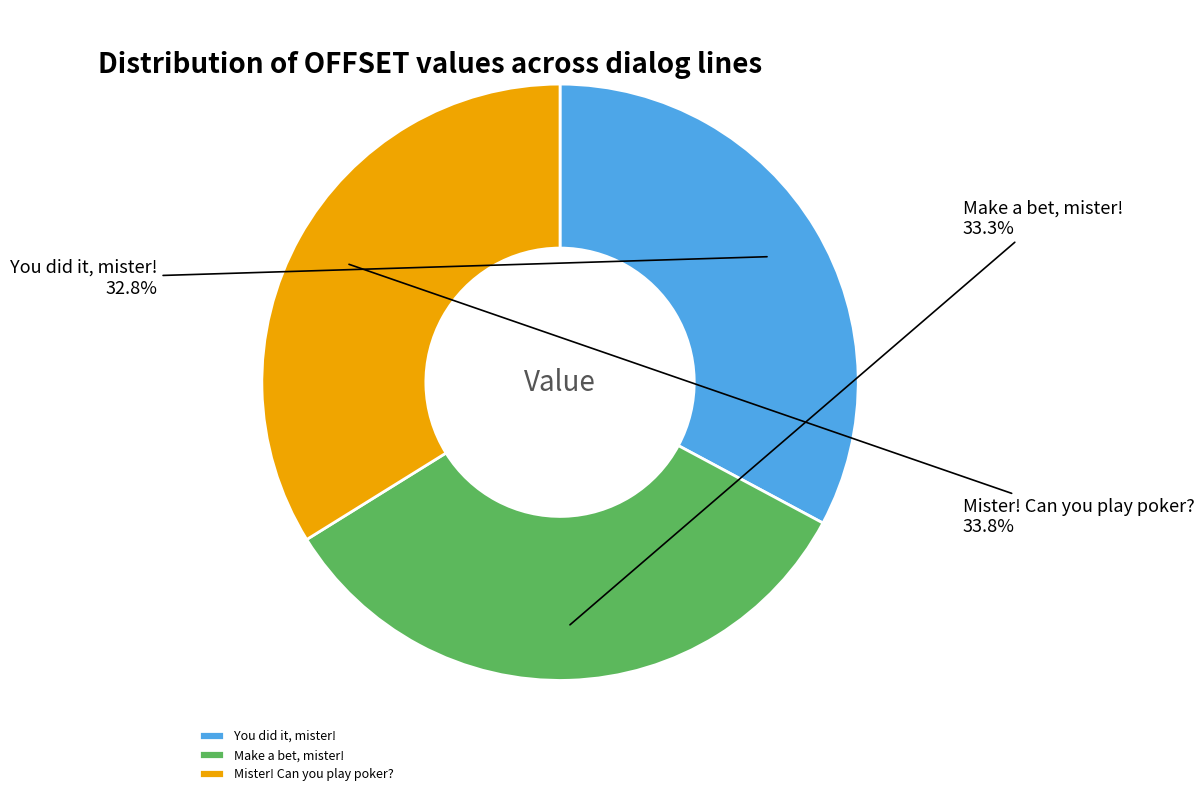

True or false: You did it, mister! accounts for 28% of the total.

False